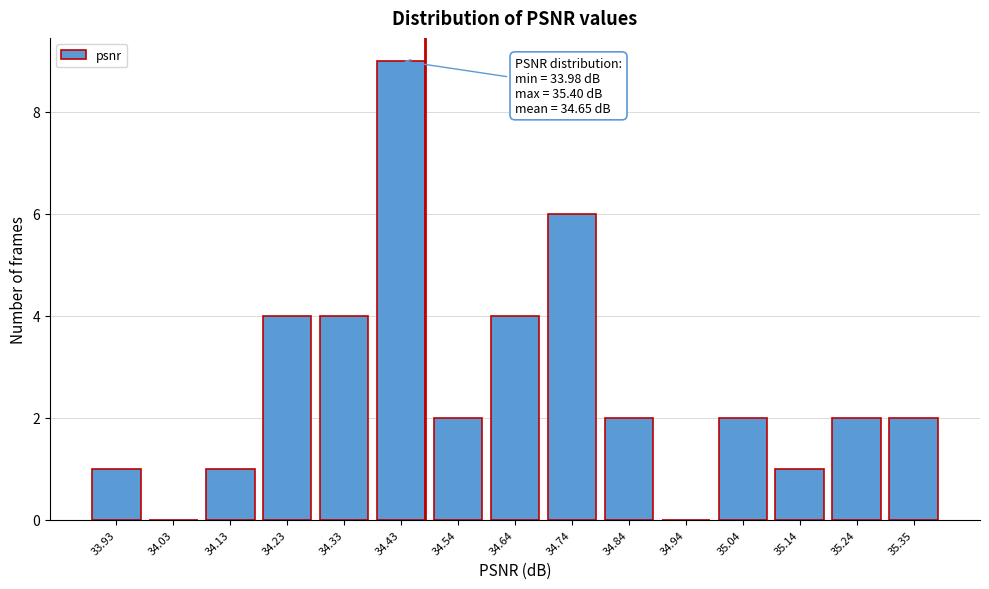

Reading left to right, what are all the values shown in this chart?

33.93=1	34.03=0	34.13=1	34.23=4	34.33=4	34.43=9	34.54=2	34.64=4	34.74=6	34.84=2	34.94=0	35.04=2	35.14=1	35.24=2	35.35=2